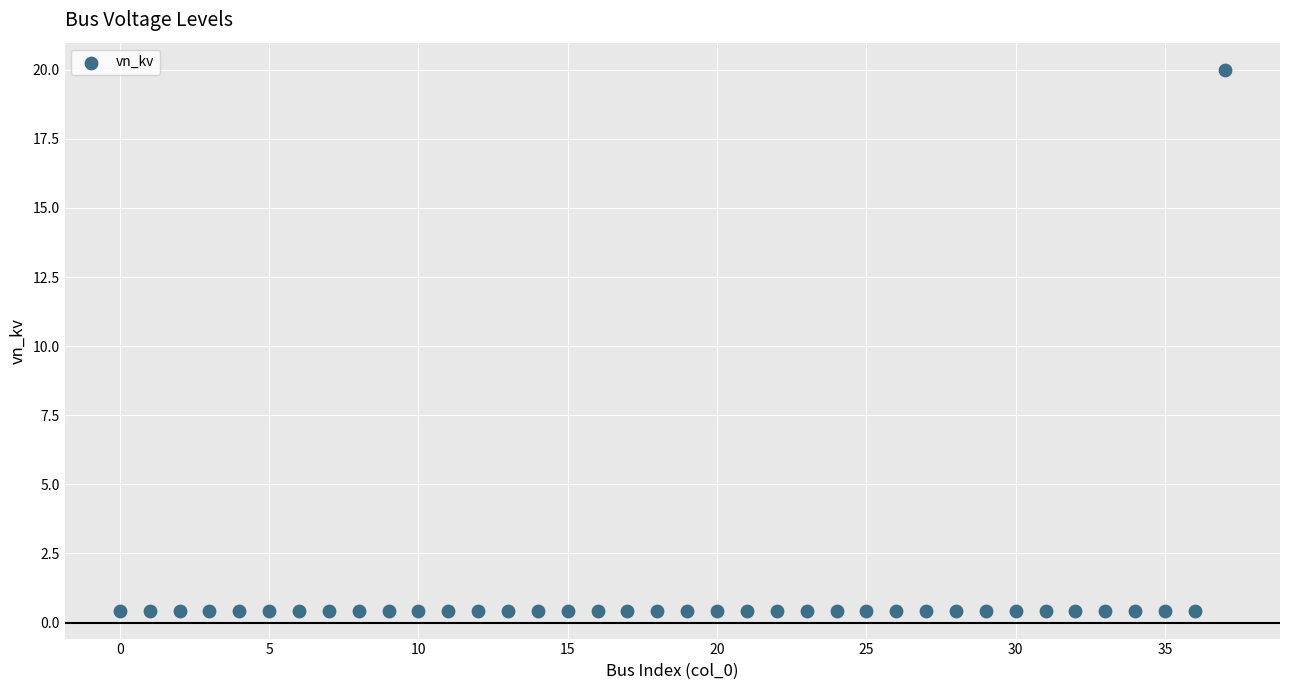

What is the range of Y values (max minus min)?

19.6